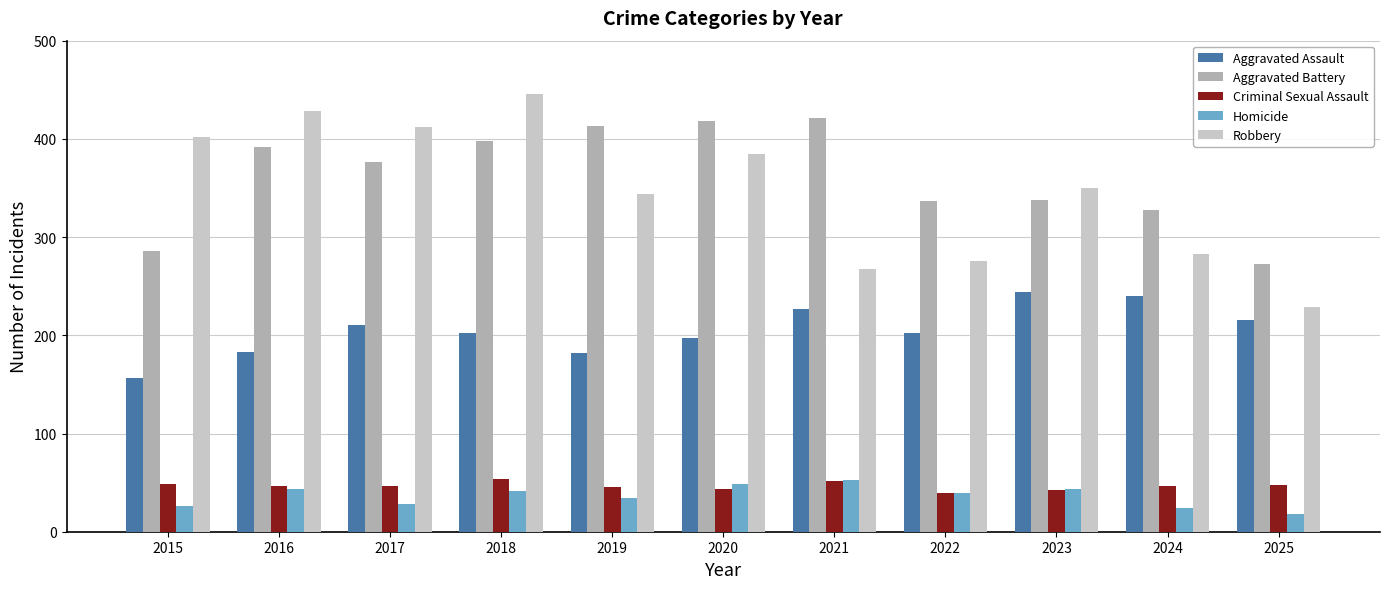

How many values in the Homicide series are below 39?

5